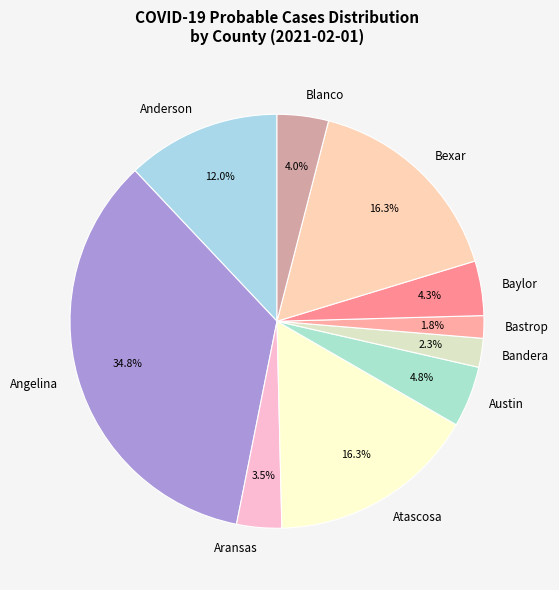

Does Anderson represent more than half of the total?

No